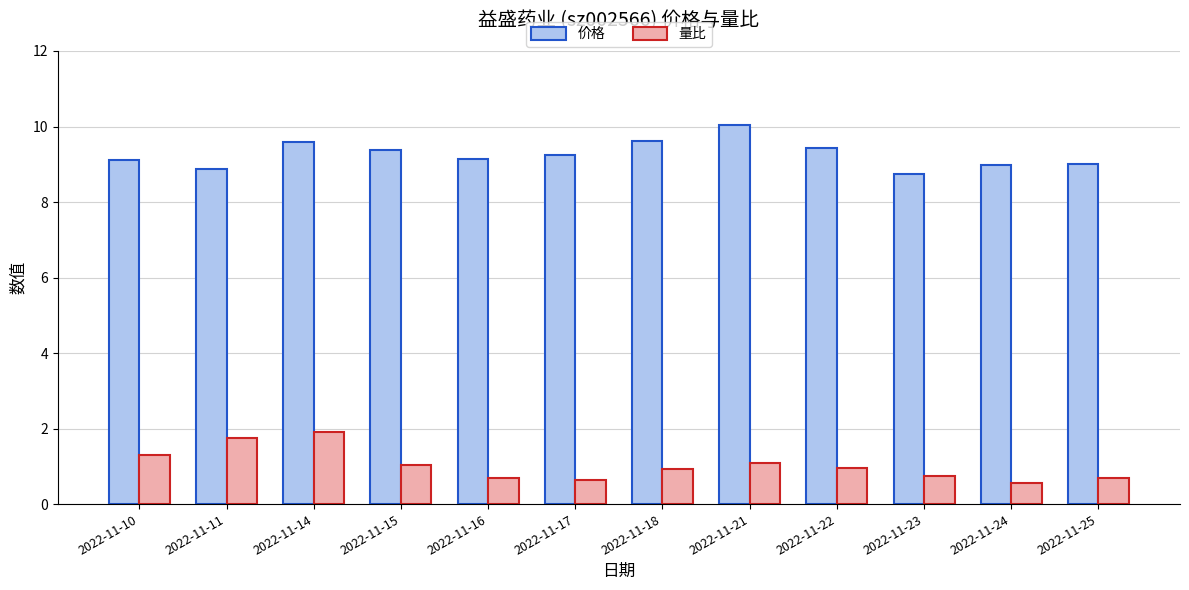

How many categories are shown in the chart?

12